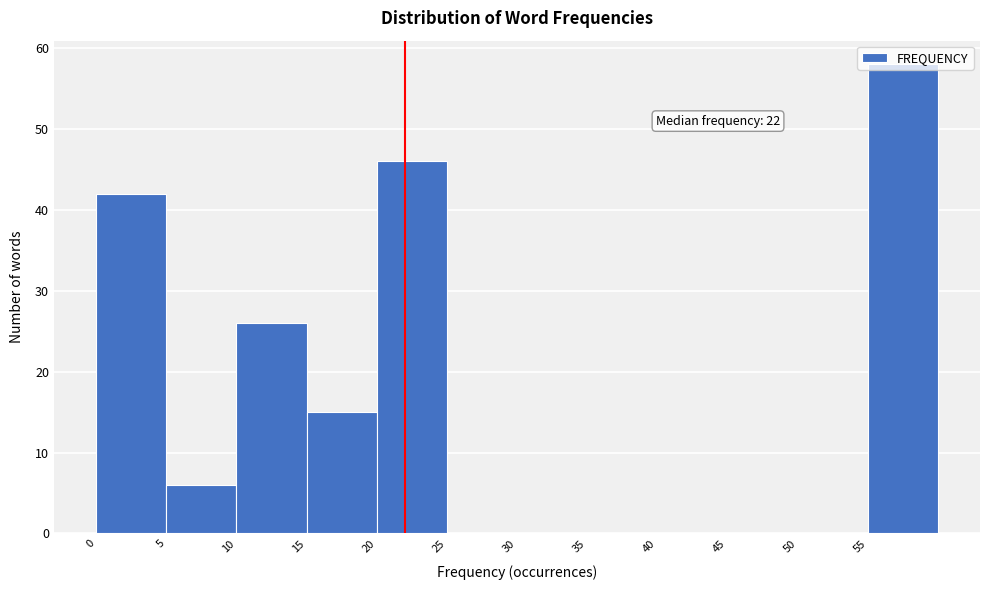

Which range on the x-axis has the tallest bar?

55 to 60